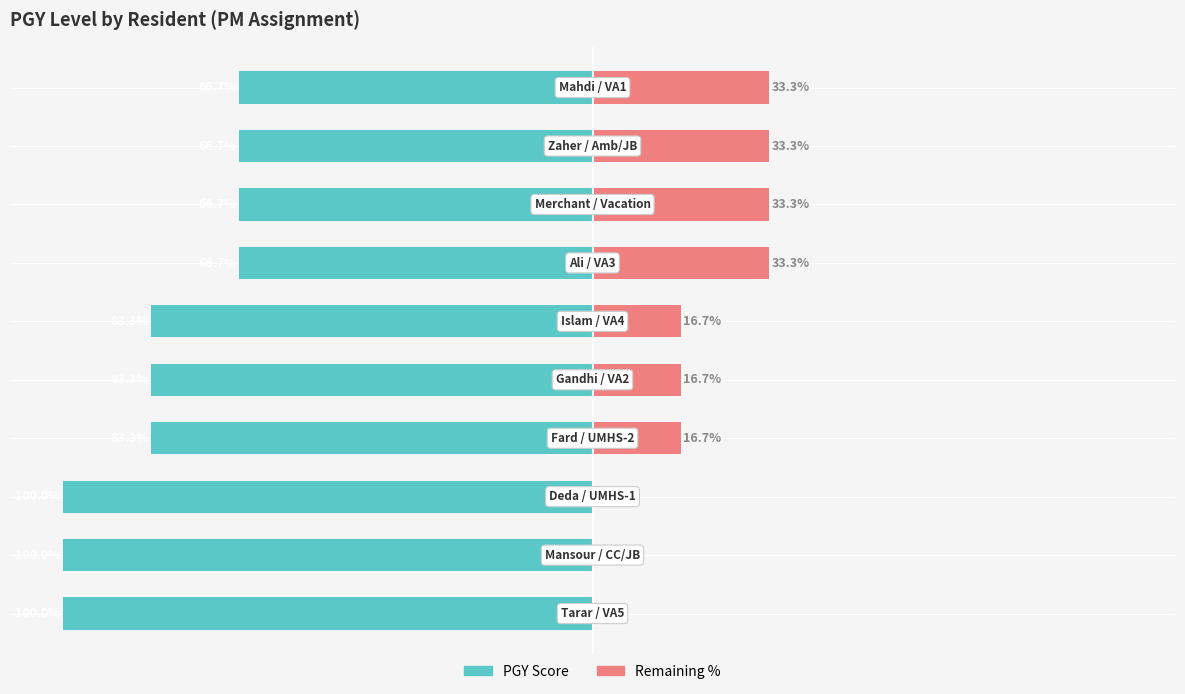

At how many categories does at least one series exceed -48?

10